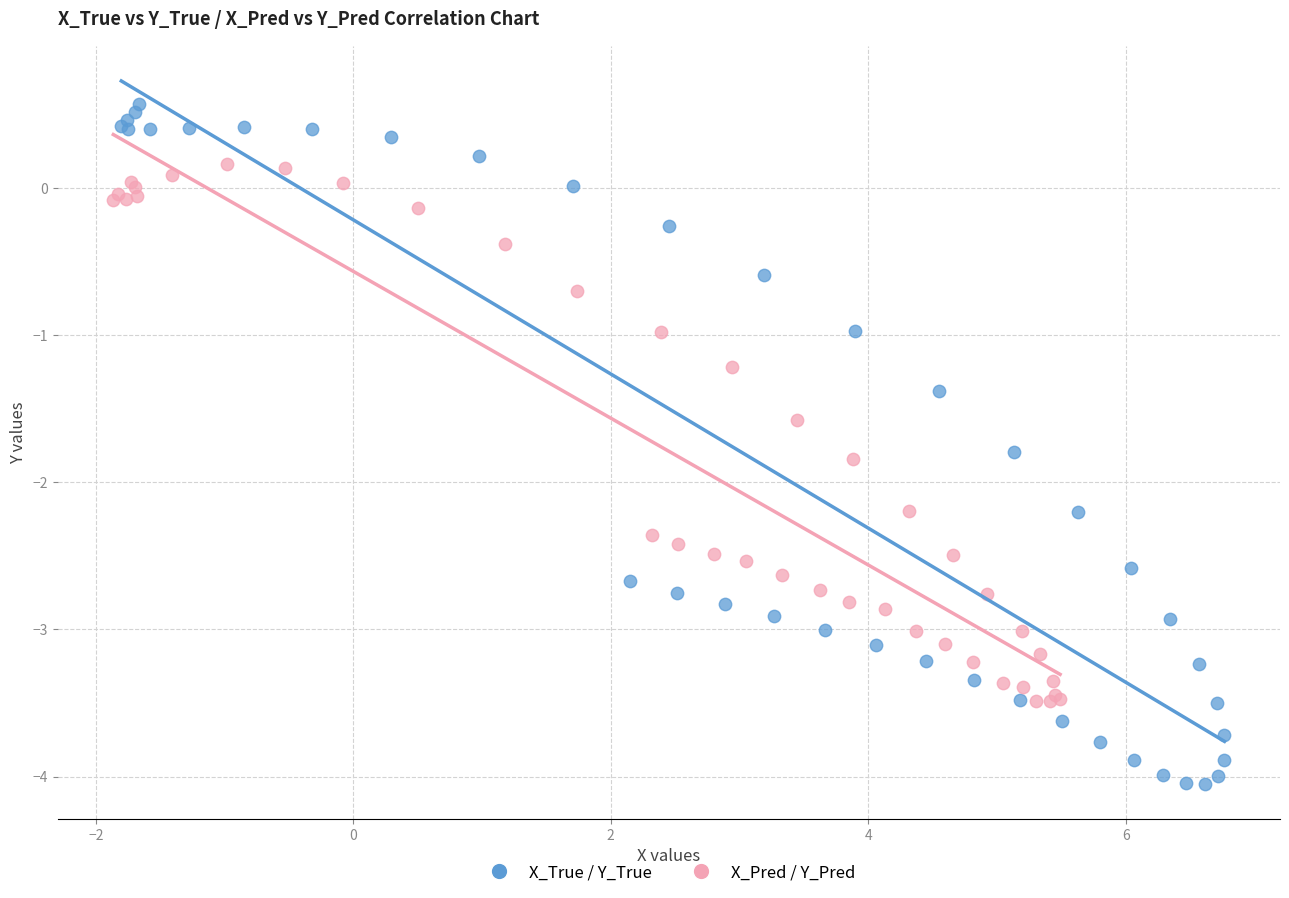

Which series has the widest spread of Y values?

X_True / Y_True